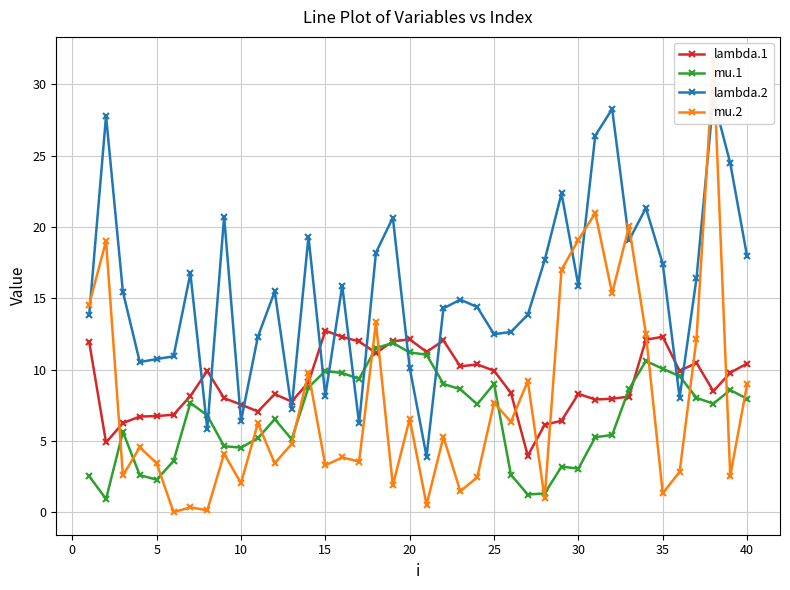

What is the minimum value for lambda.1?

4.0